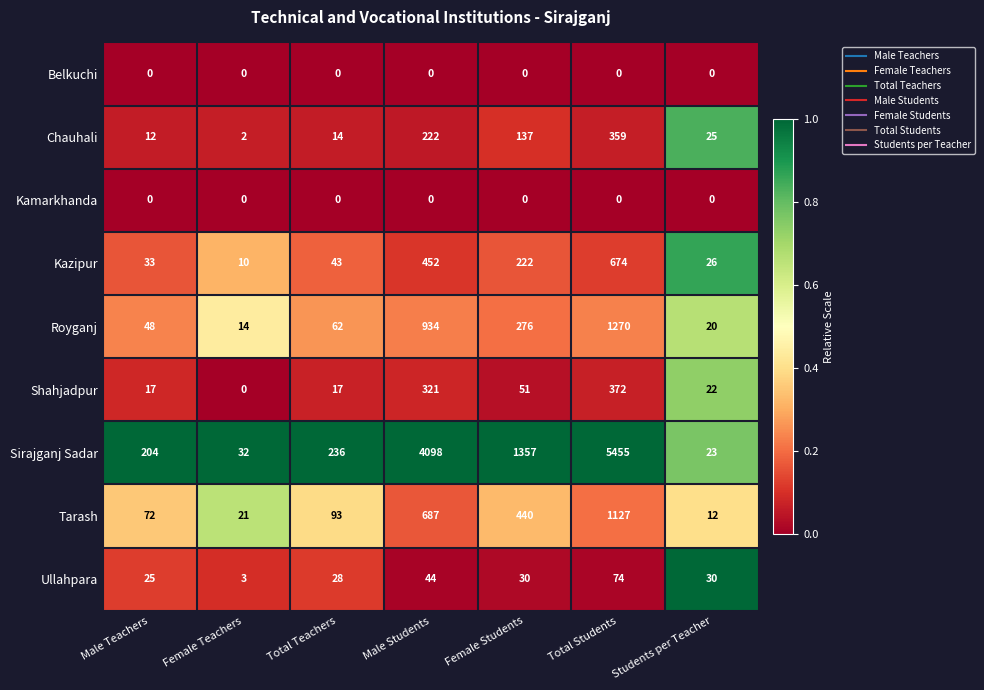

The Kazipur series shows 12 at Students per Teacher. True or false?

False